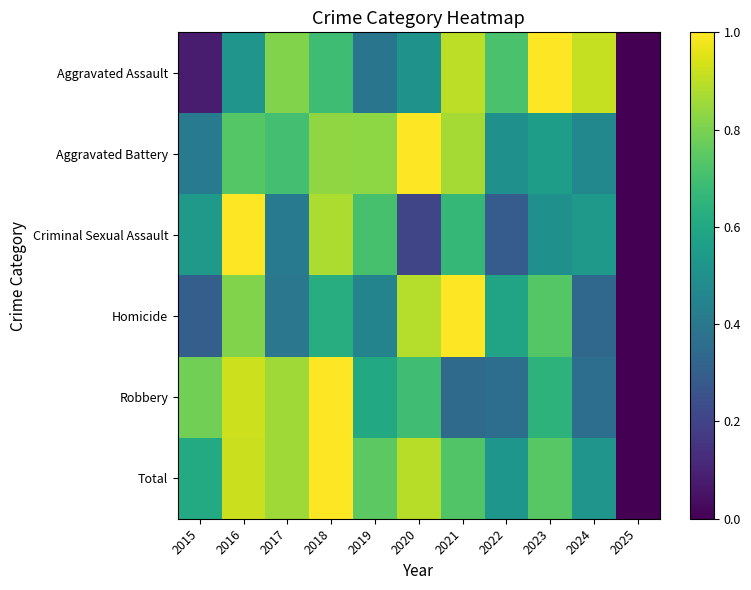

What is the total value across all series at 2017?

4.0